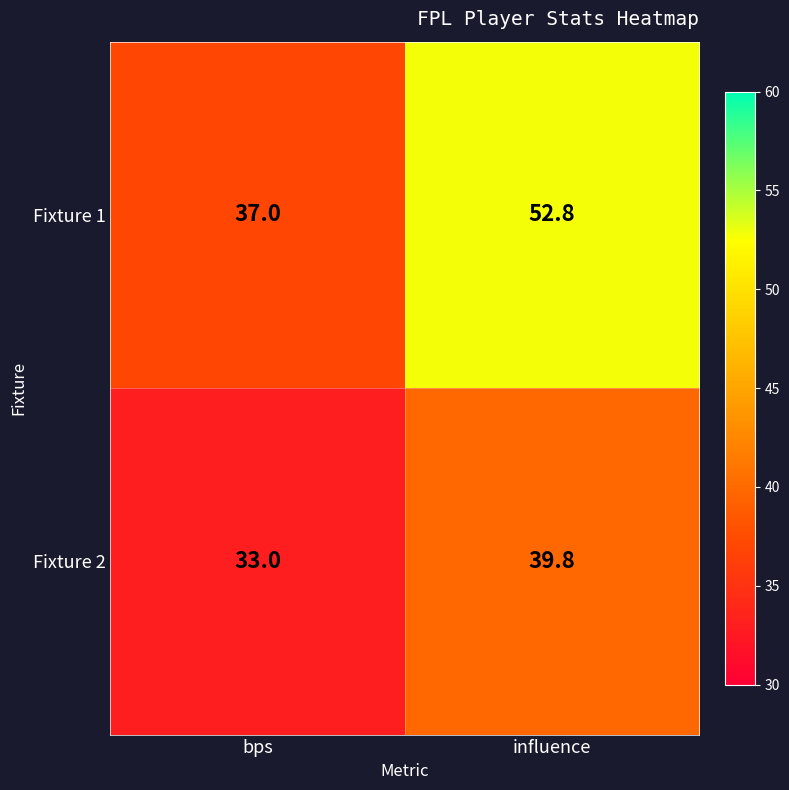

At which label does Fixture 1 reach its peak?

influence